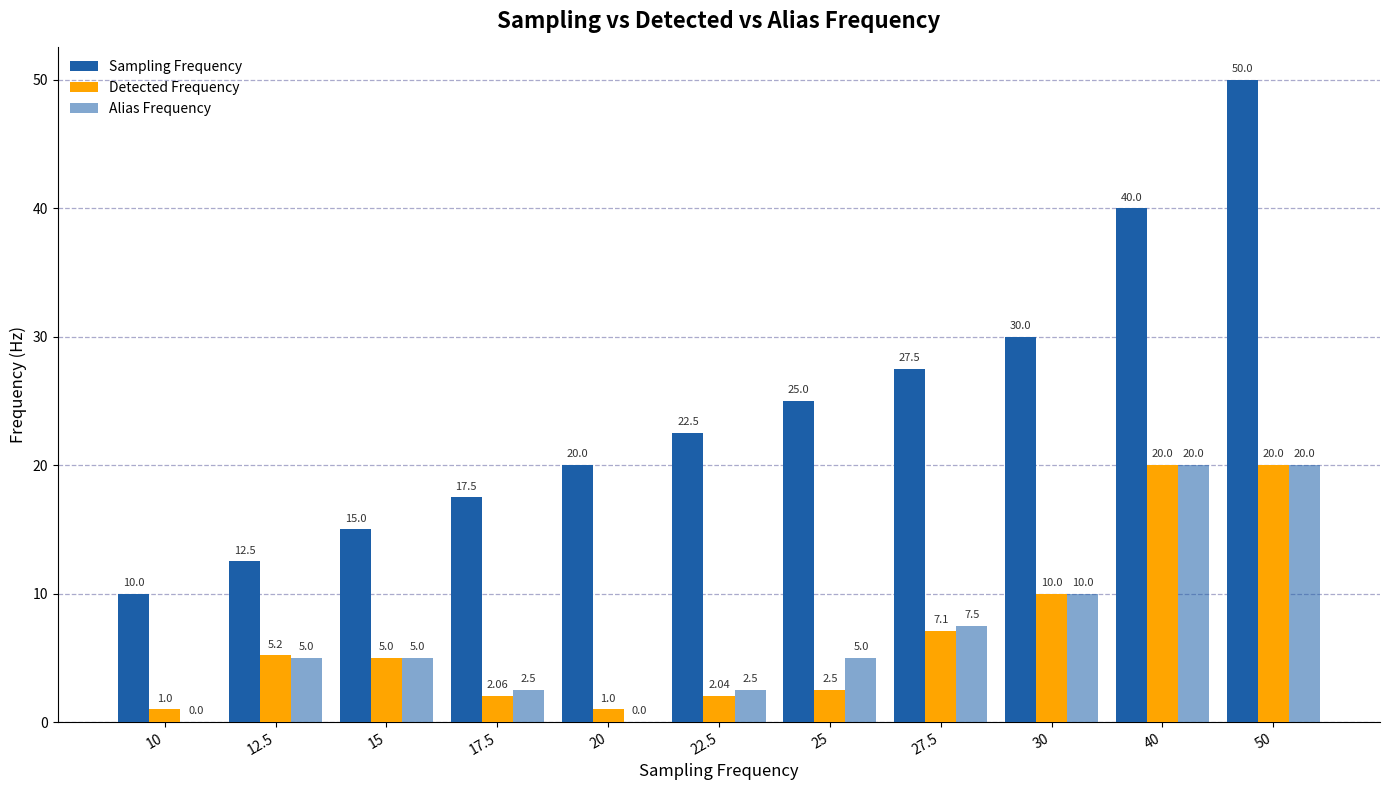

How many values in Alias Frequency are above zero?

9